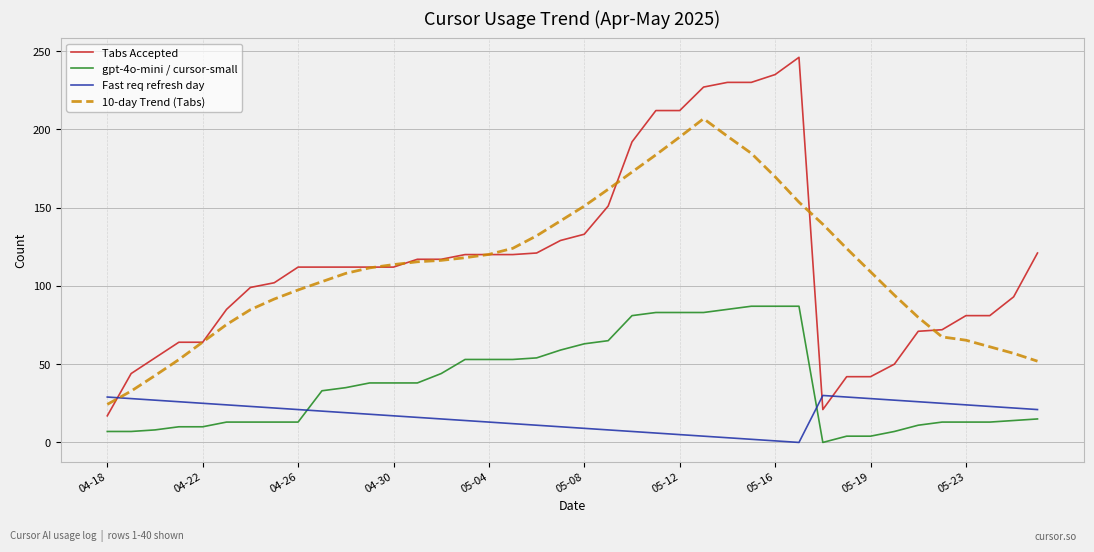

How many lines are shown in the chart?

4